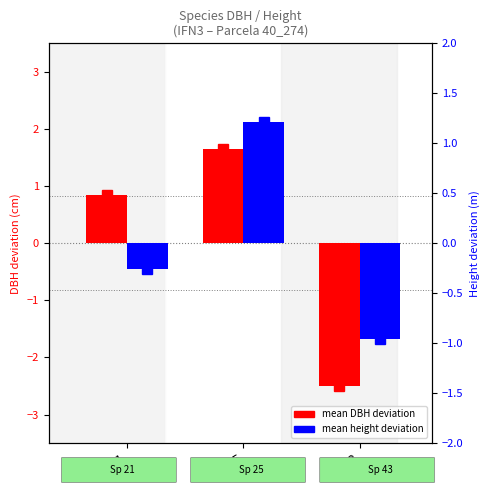

Are the bars grouped side by side (vs. stacked)?

Yes